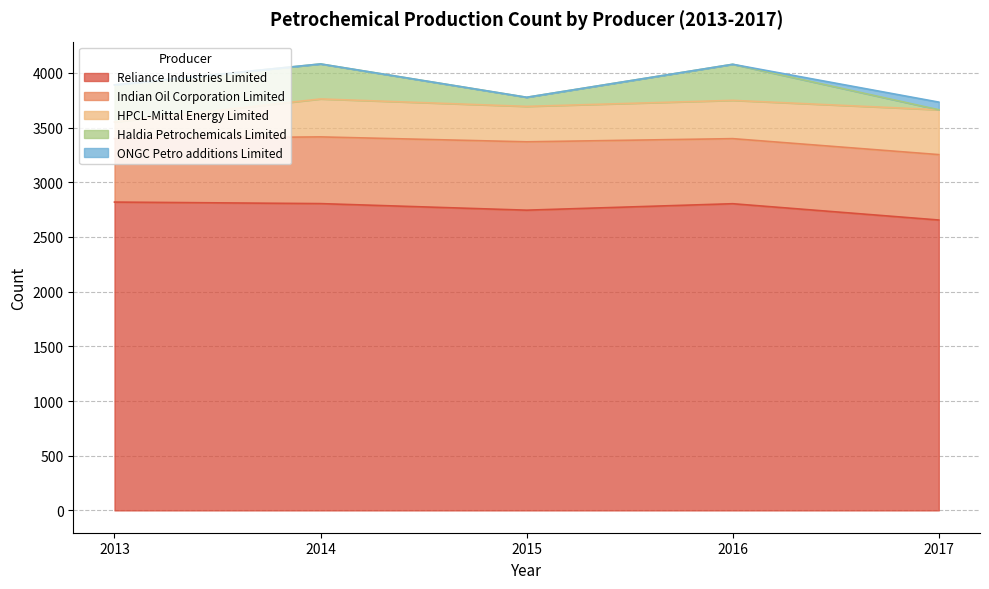

Rank the series by their maximum value, from lowest to highest.

ONGC Petro additions Limited, Haldia Petrochemicals Limited, HPCL-Mittal Energy Limited, Indian Oil Corporation Limited, Reliance Industries Limited